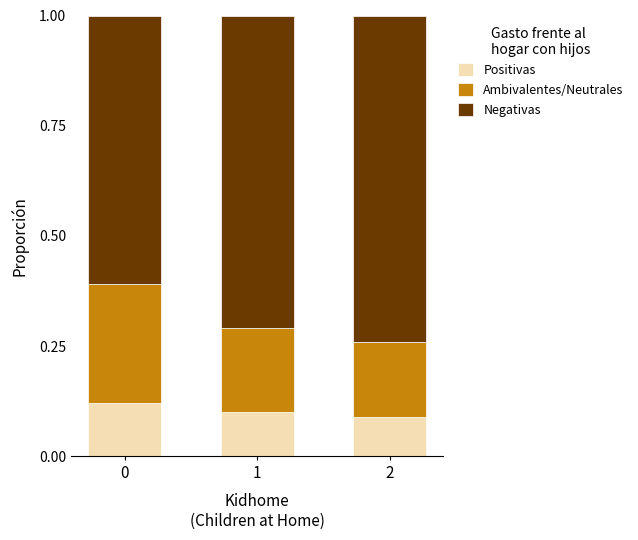

True or false: Positivas has a value of 0.2 at 0.

False